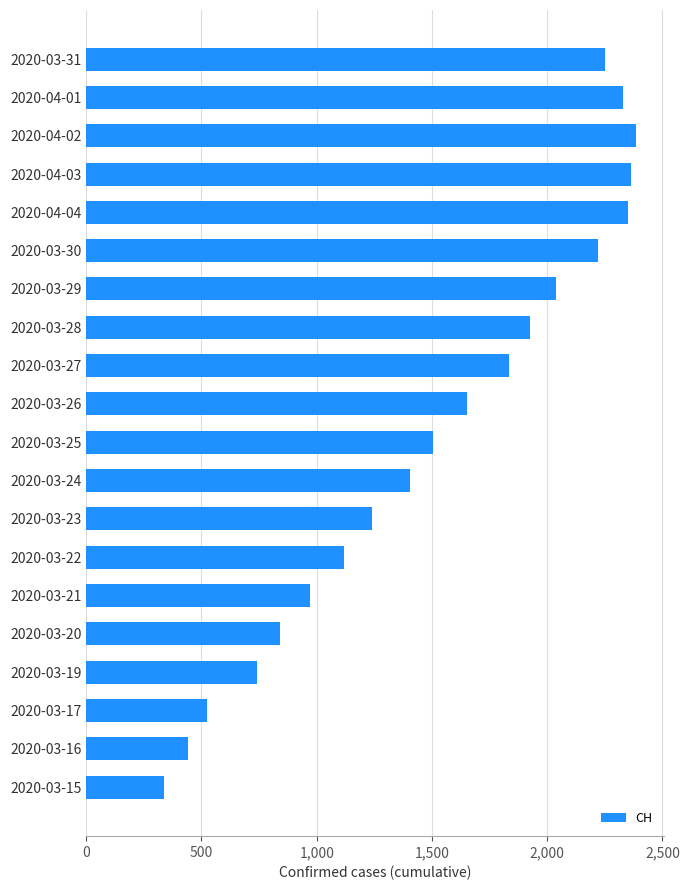

Does the chart contain stacked bars?

No